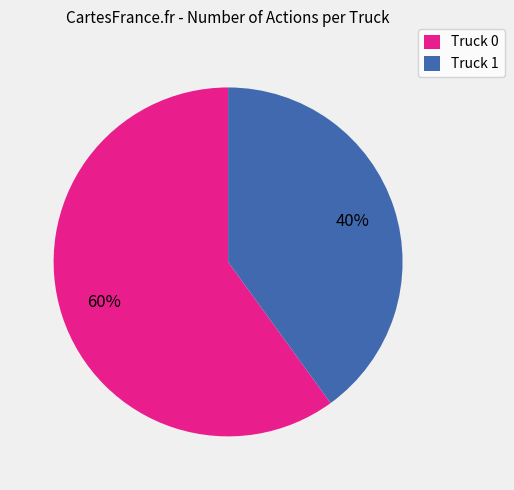

Approximately how many times larger is the value at Truck 0 compared to Truck 1?

1.5